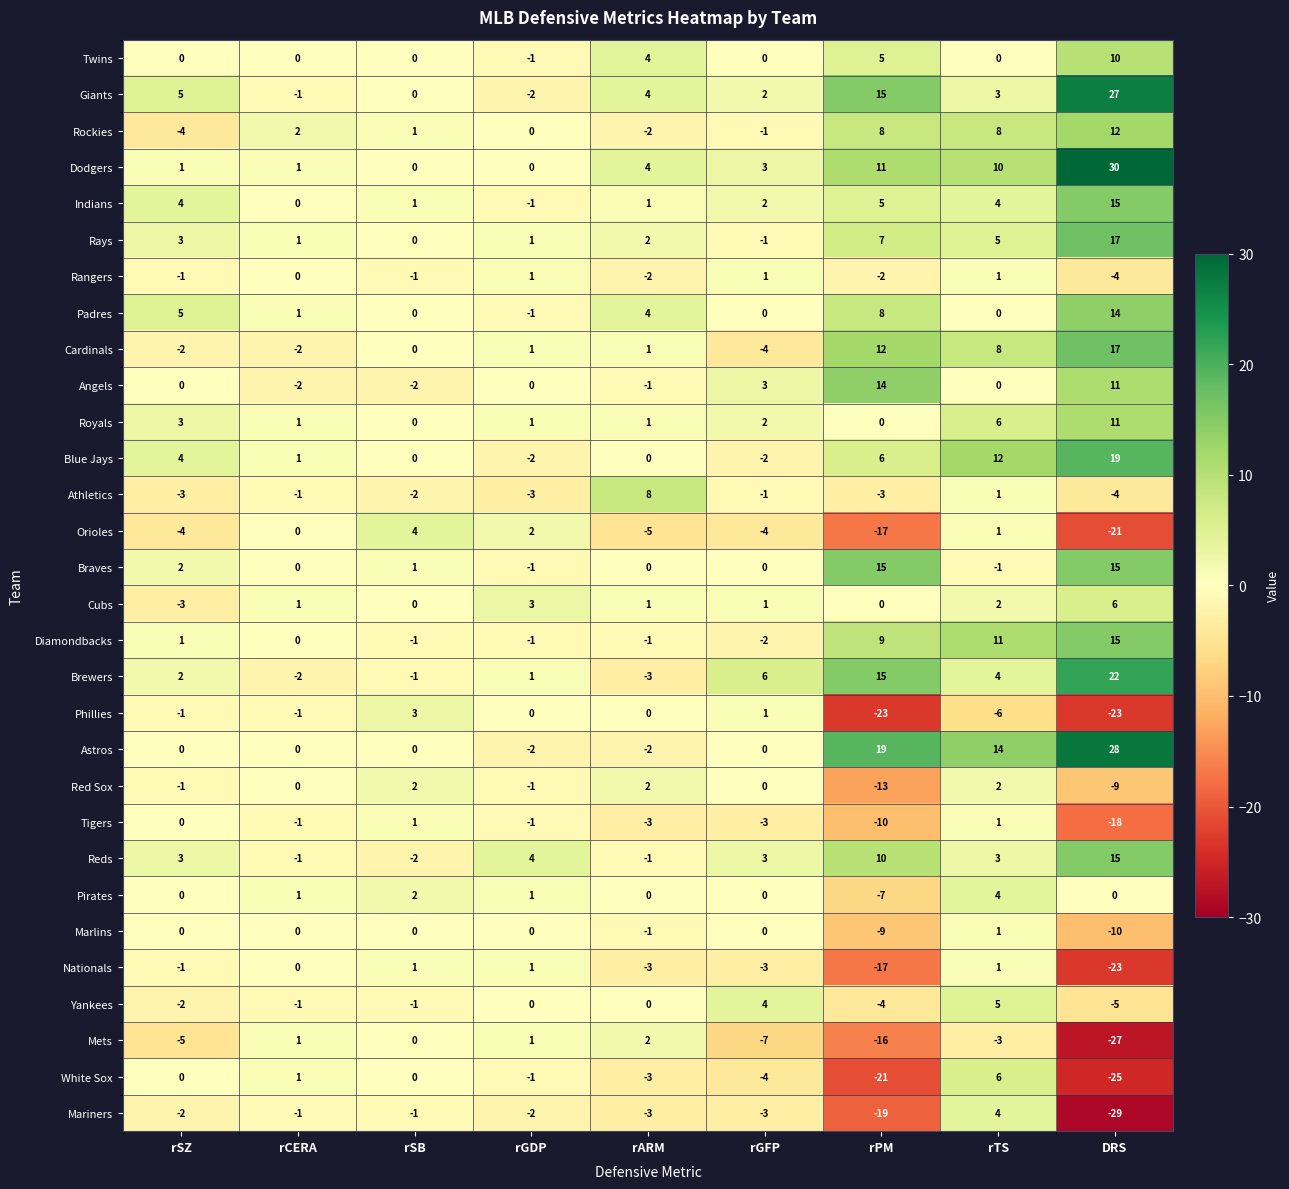

Is it true that Padres equals -9 at rSB?

False